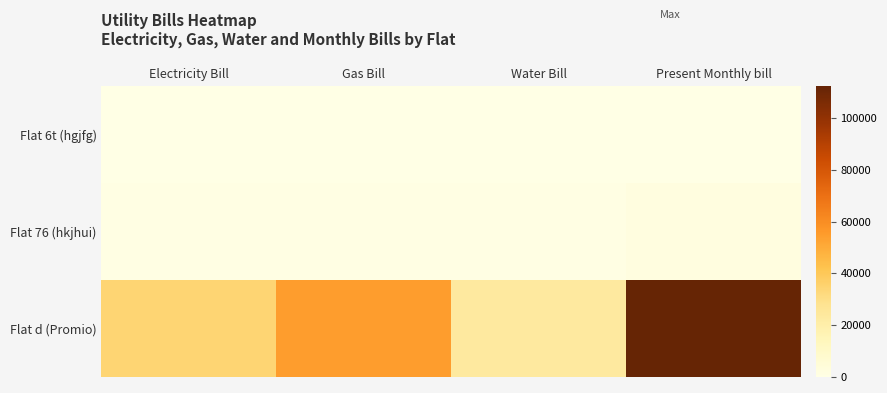

Which series has the largest range (max minus min)?

Flat d (Promio)